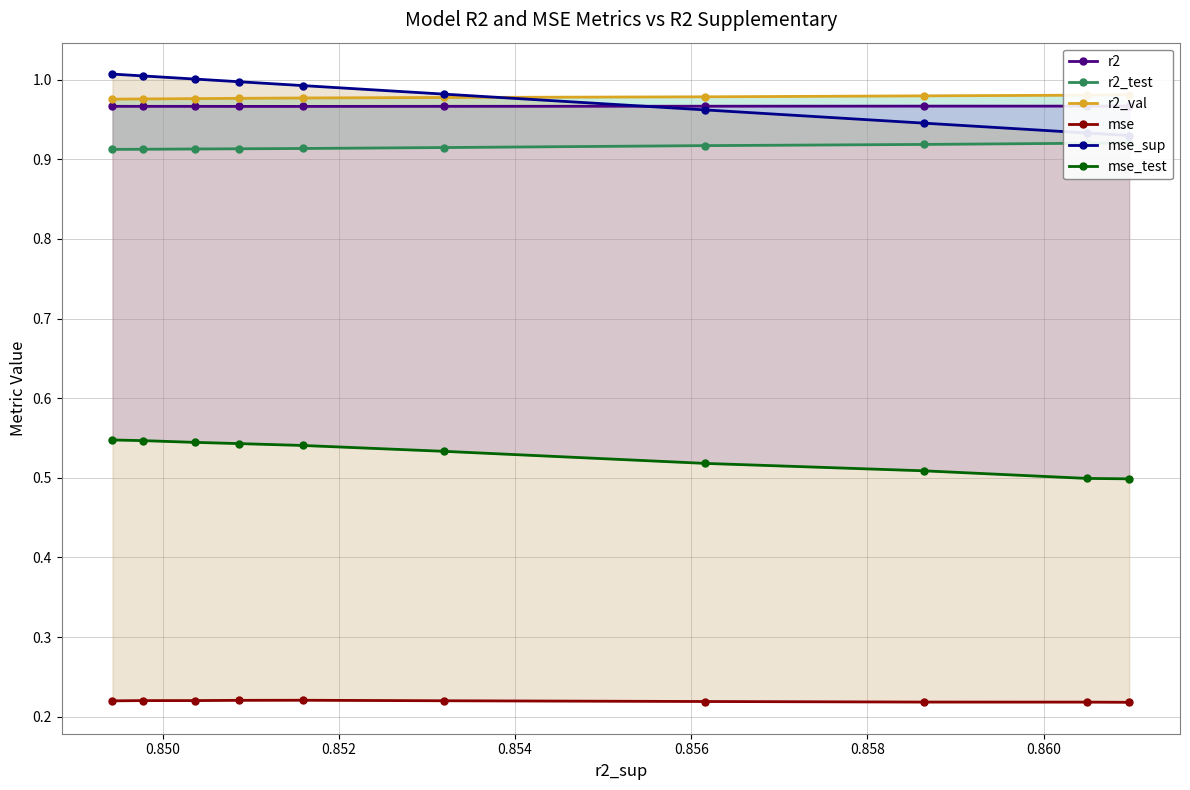

True or false: mse_sup has more than 1 points higher than both neighbors.

False